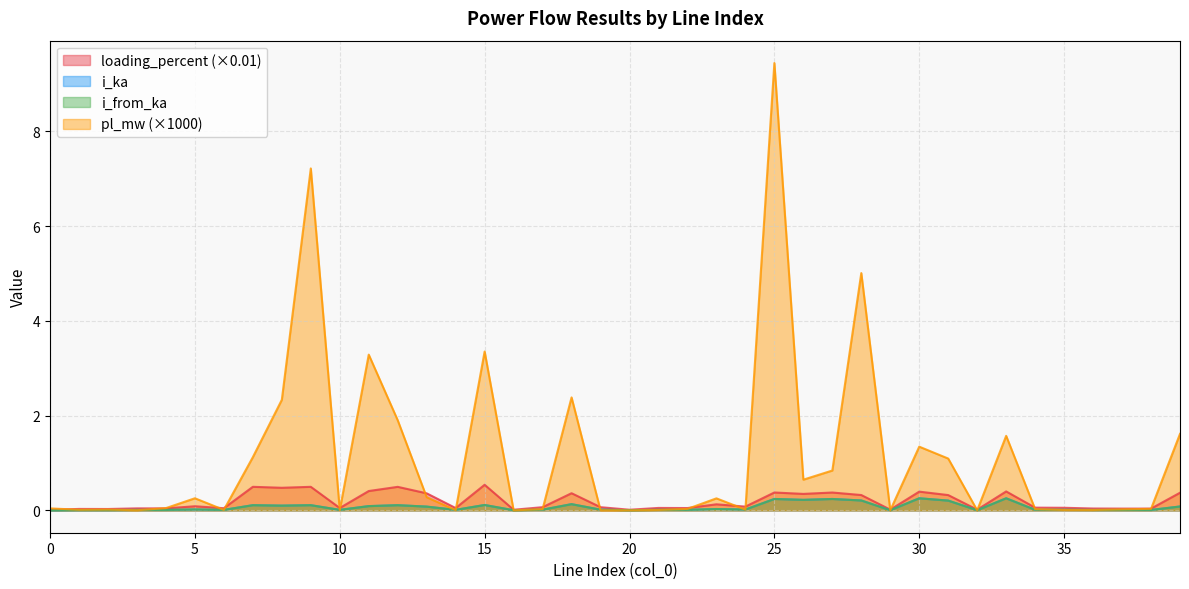

At how many categories does at least one series exceed 9?

1